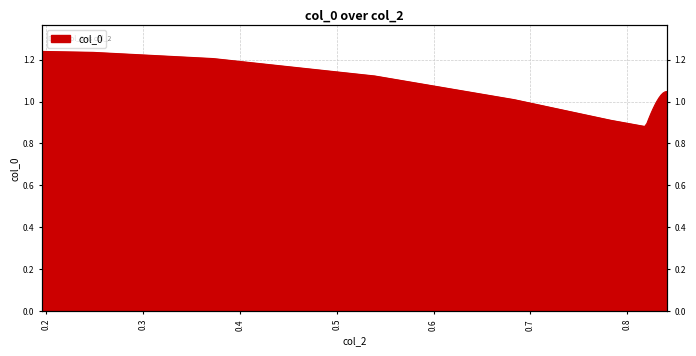

How many data points does each series have?

19